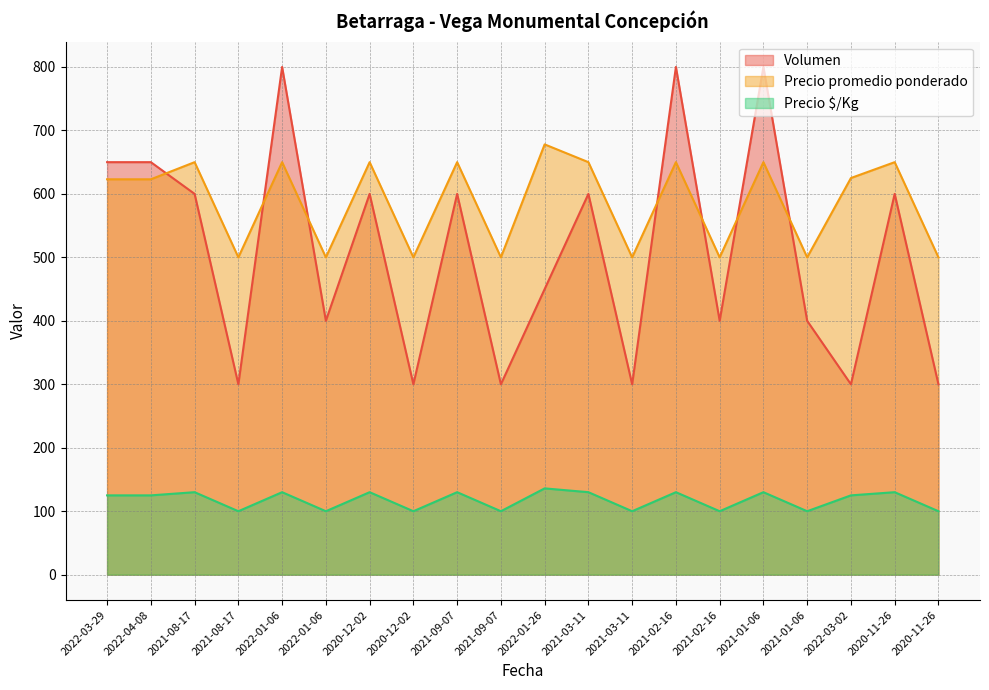

Read the Precio promedio ponderado value at 2021-02-16.

500